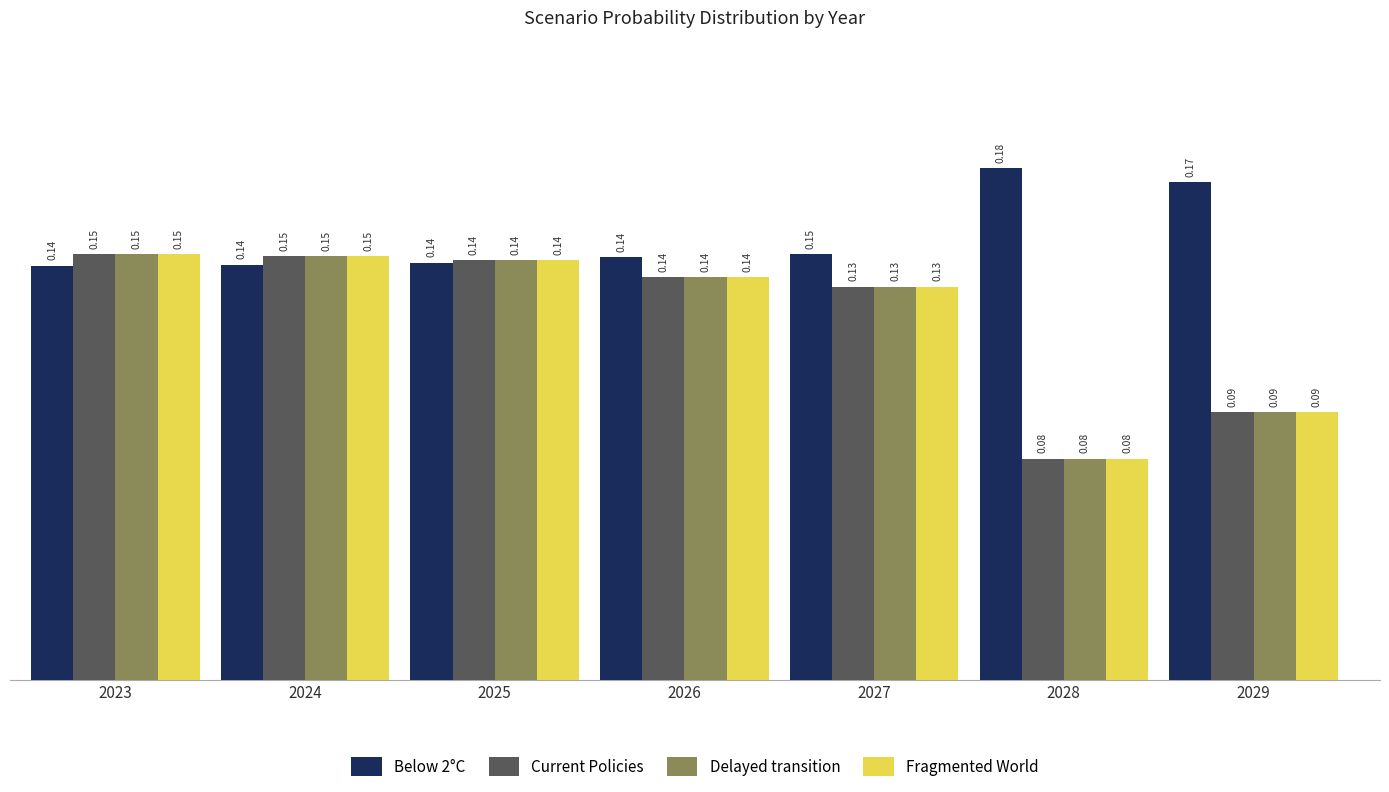

At which label does Current Policies reach its minimum?

2028